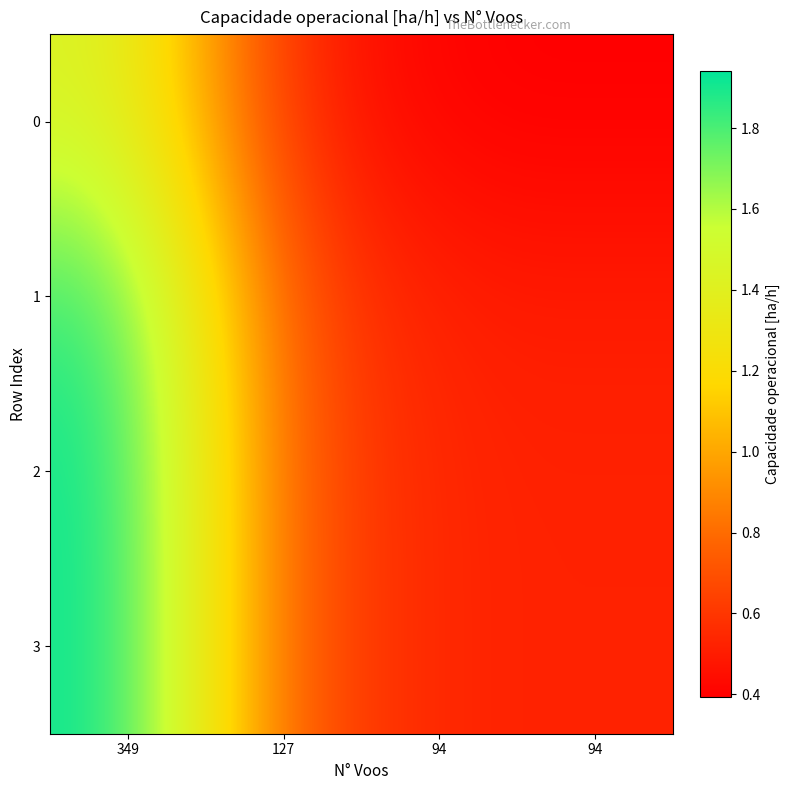

Which series has the largest total across all categories?

2